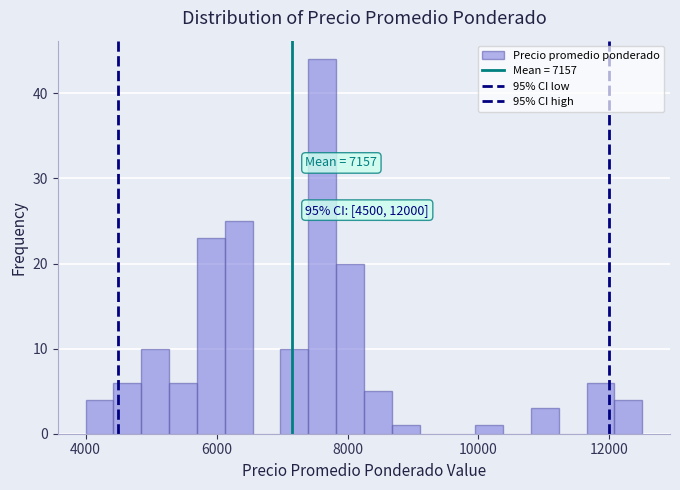

Around what value on the x-axis is the tallest bar? Give the approximate position of its centre, as read against the axis.

7600